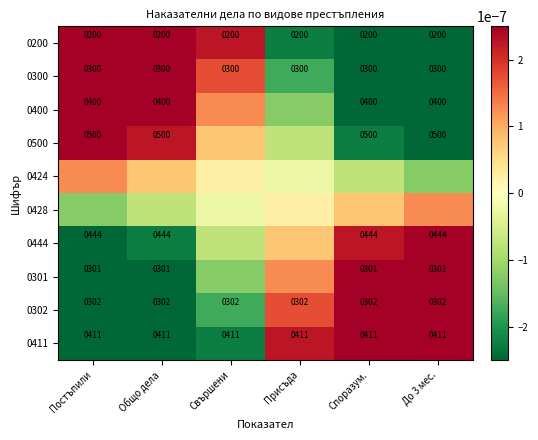

True or false: 0444 has a value of 444.0 at Общо дела.

True